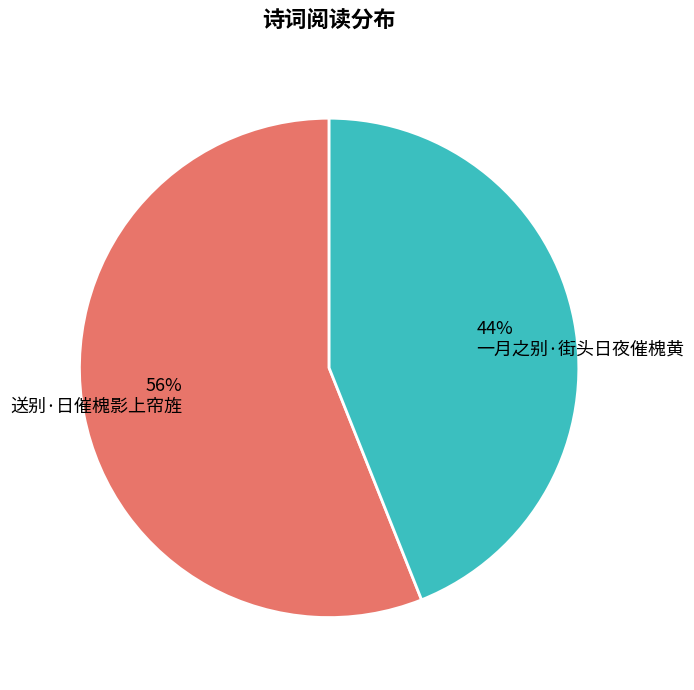

Is it true that 一月之别·街头日夜催槐黄 is 44% of the pie?

True